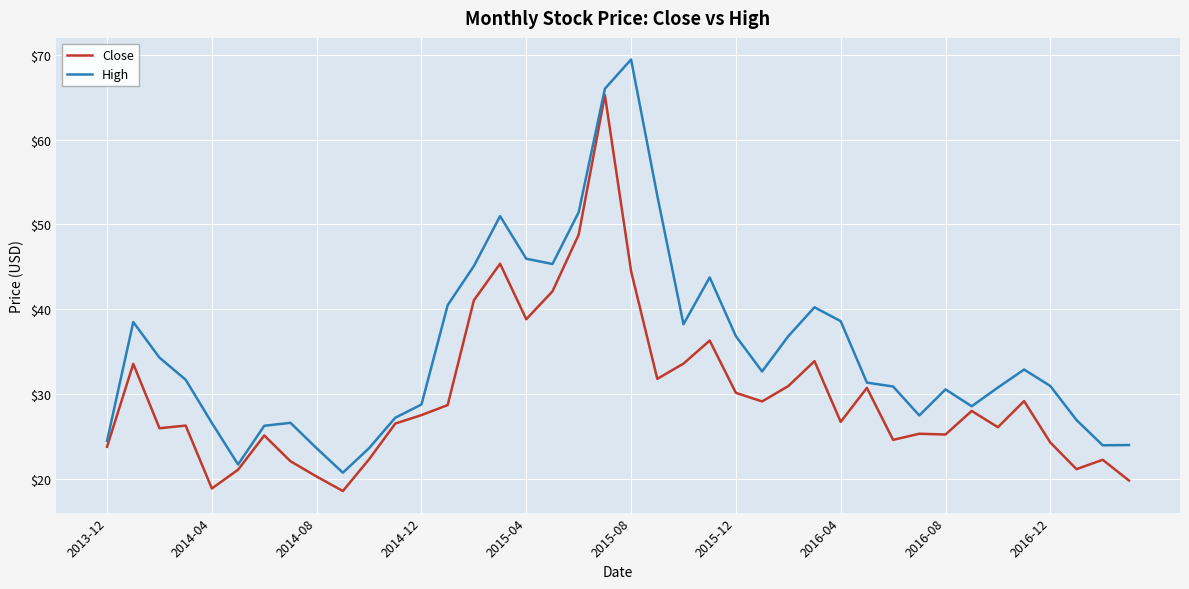

List the series in order of their overall mean, highest first.

High, Close